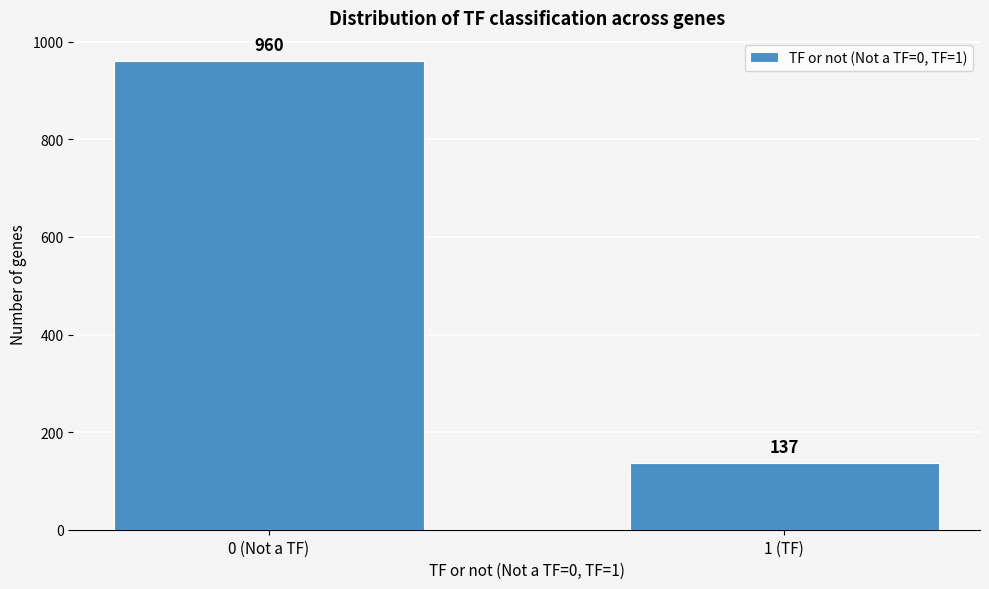

Reading left to right, what are all the values shown in this chart?

0 (Not a TF)=960	1 (TF)=137